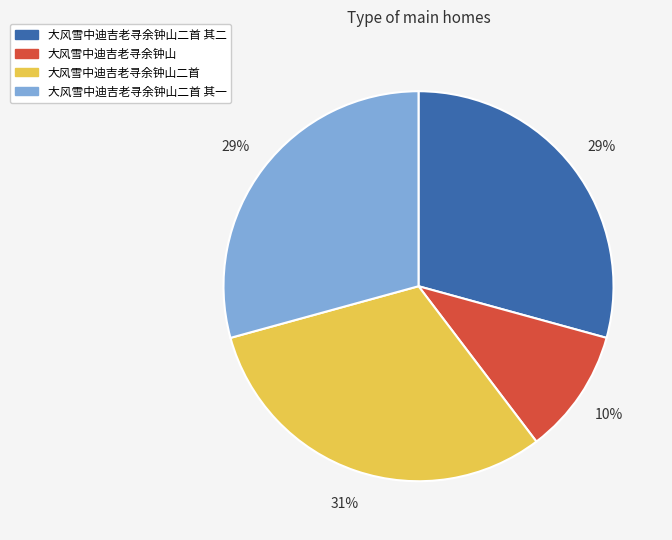

What percentage is the 大风雪中迪吉老寻余钟山二首 其一 slice, to the nearest percent?

29%